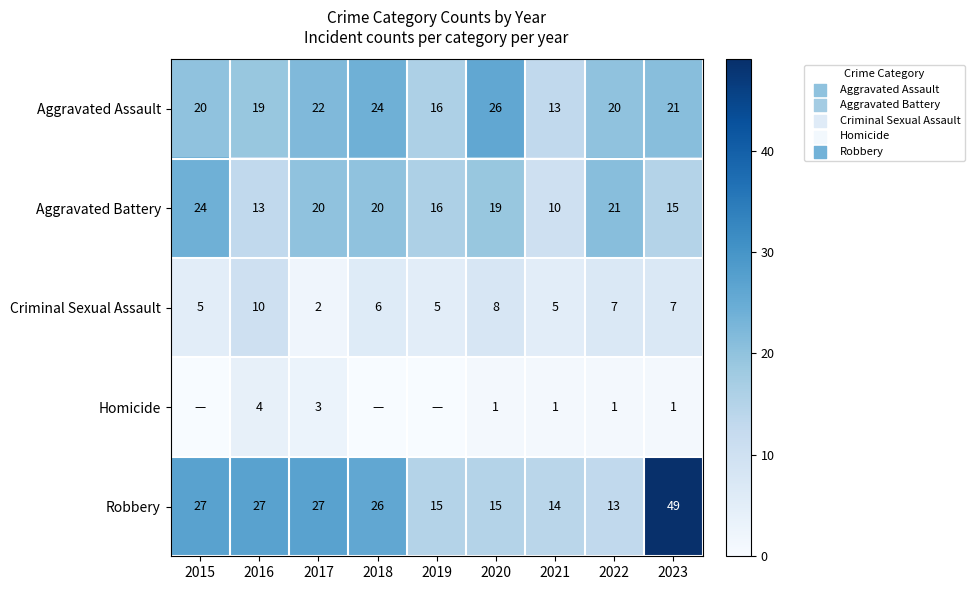

True or false: Homicide has a value of 3 at 2017.

True